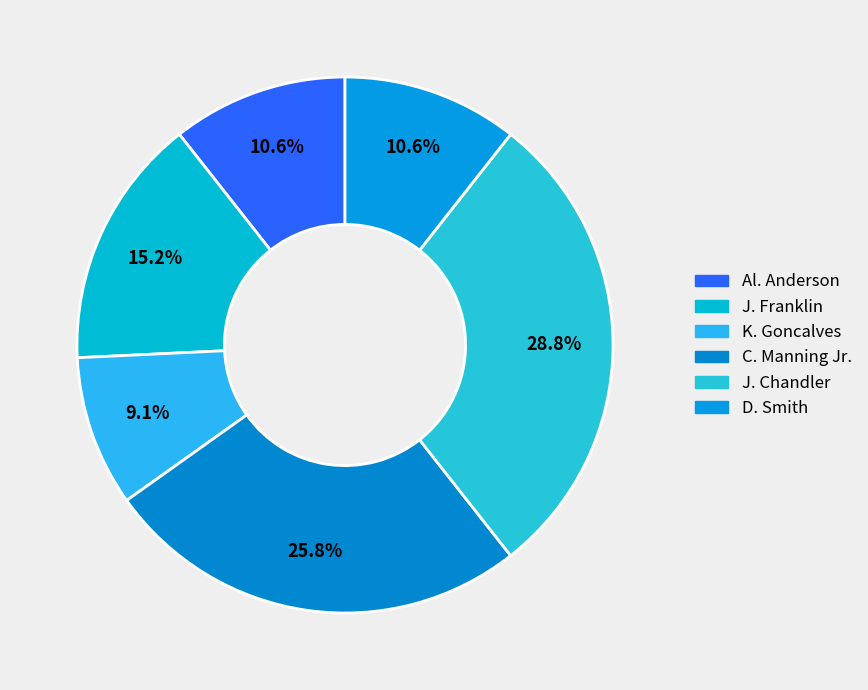

To the nearest percent, what is the difference between the Al. Anderson and C. Manning Jr. slice percentages?

15%